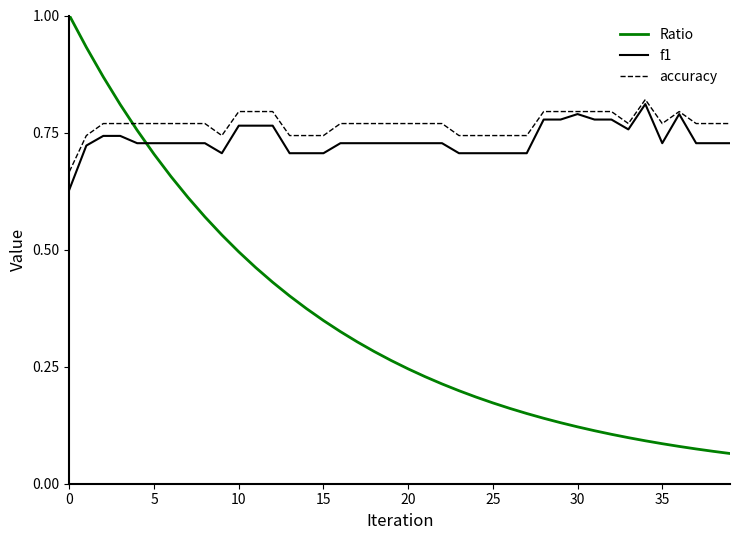

How many intersections are there between Ratio and accuracy?

1